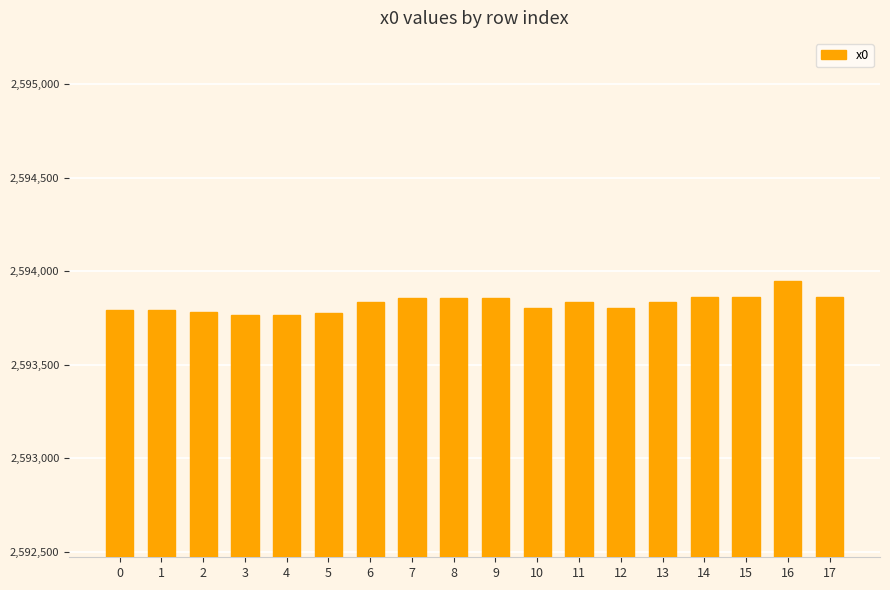

What is the minimum value shown in the chart?

2593766.7